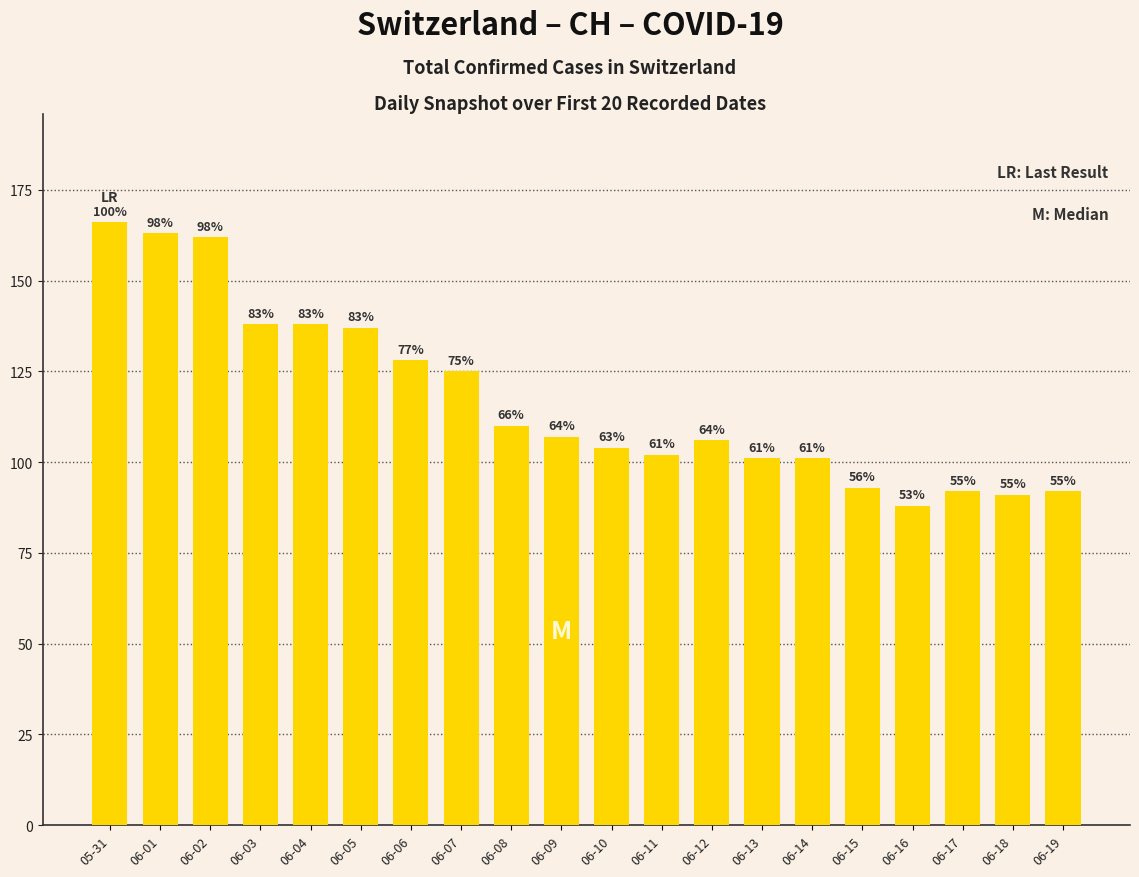

Reading left to right, transcribe all the data shown in this chart.

05-31=166	06-01=163	06-02=162	06-03=138	06-04=138	06-05=137	06-06=128	06-07=125	06-08=110	06-09=107	06-10=104	06-11=102	06-12=106	06-13=101	06-14=101	06-15=93	06-16=88	06-17=92	06-18=91	06-19=92